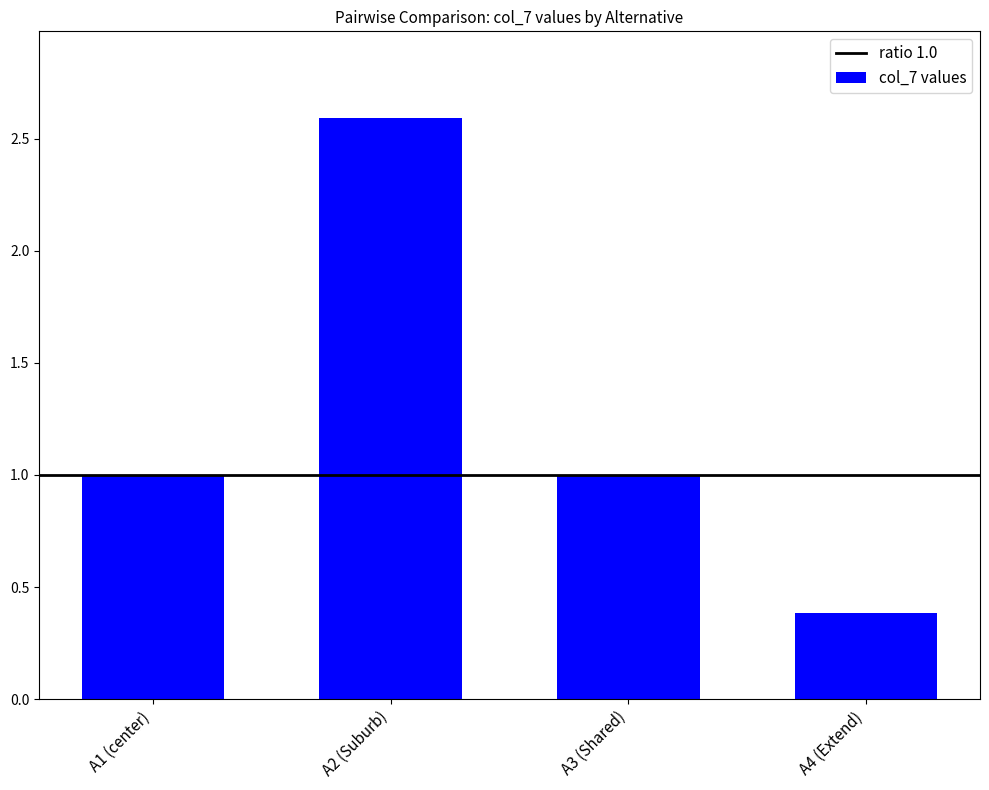

Which label corresponds to the smallest value in the chart?

A4 (Extend)